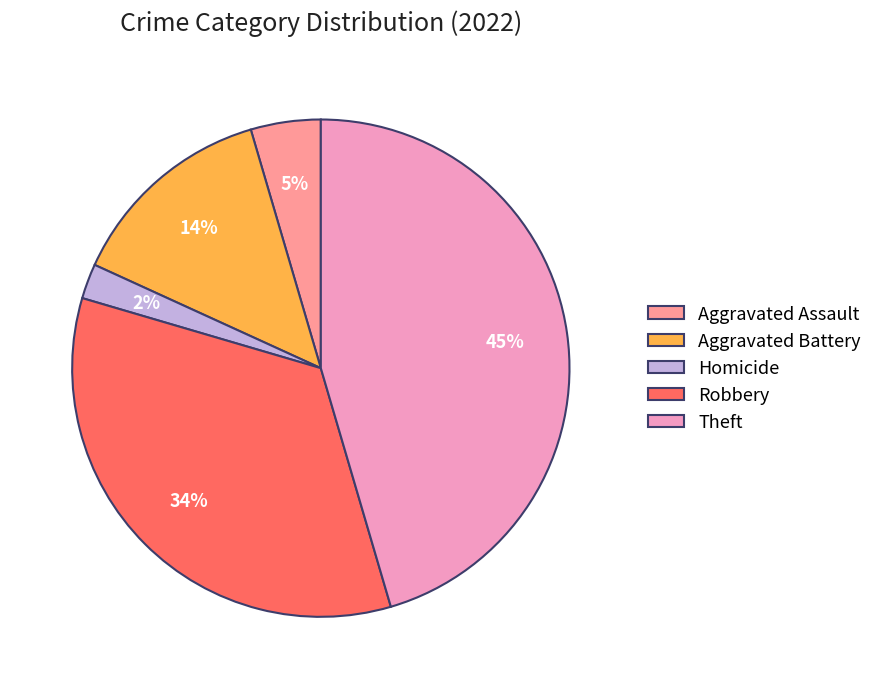

Rank the categories by value from lowest to highest.

Homicide, Aggravated Assault, Aggravated Battery, Robbery, Theft